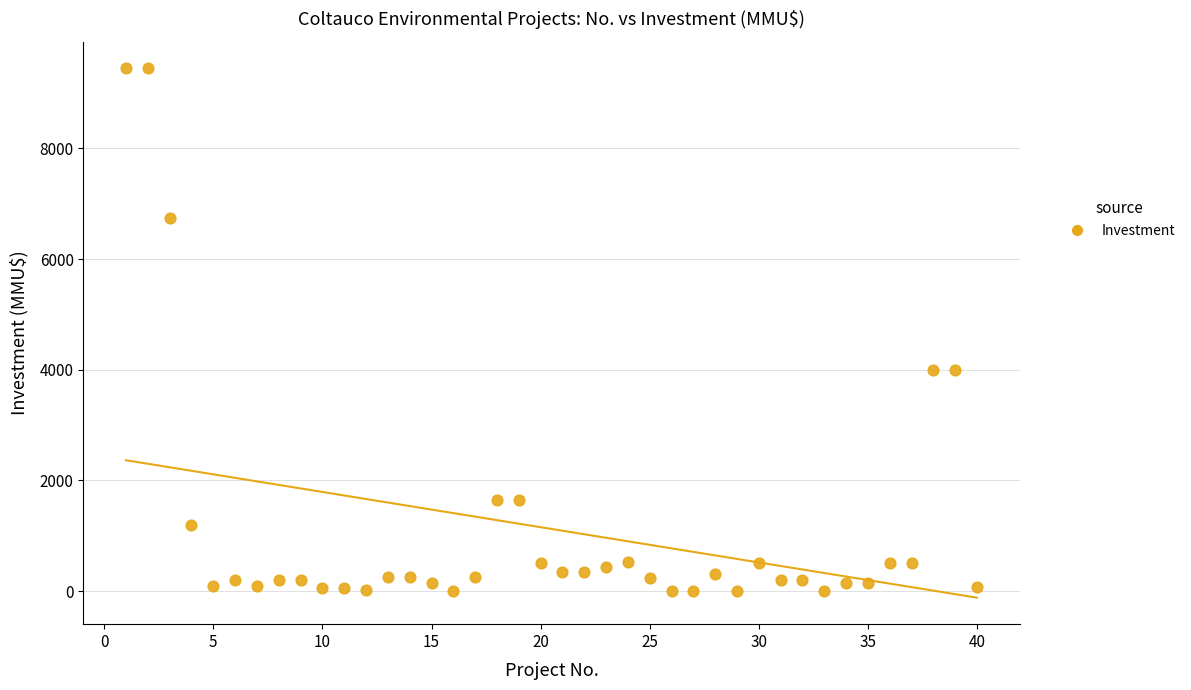

What is the range of Y values (max minus min)?

9450